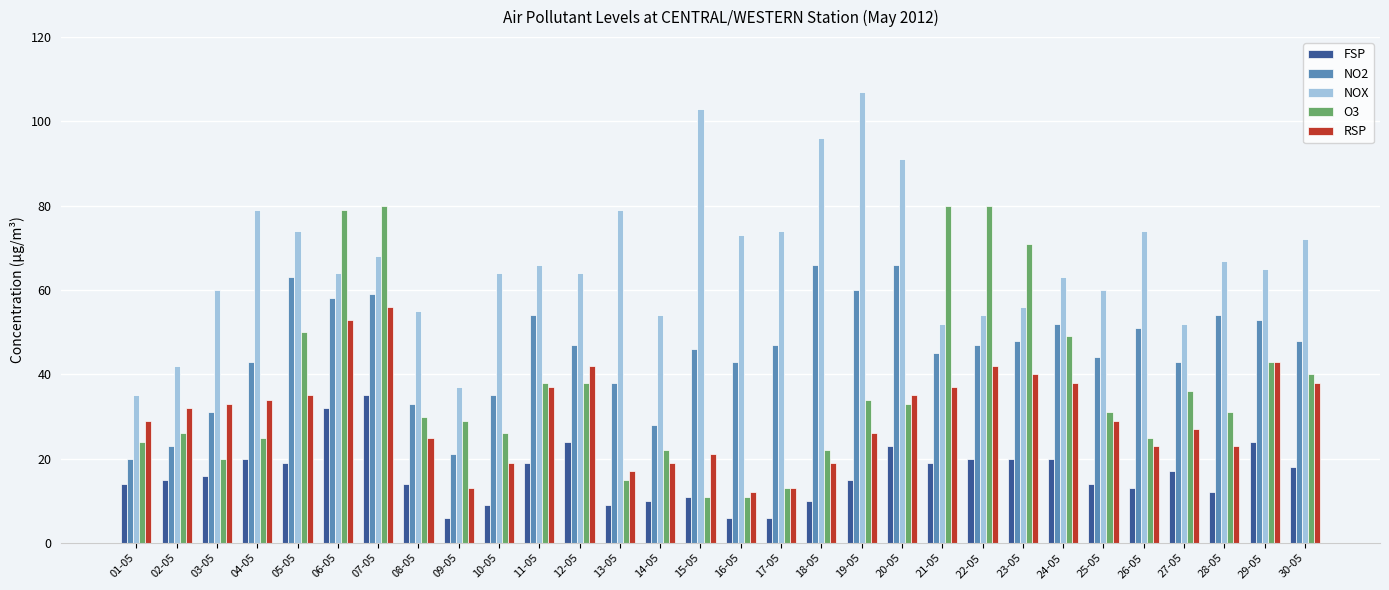

Reading left to right, what are all the values shown in this chart?

FSP: 01-05=14	02-05=15	03-05=16	04-05=20	05-05=19	06-05=32	07-05=35	08-05=14	09-05=6	10-05=9	11-05=19	12-05=24	13-05=9	14-05=10	15-05=11	16-05=6	17-05=6	18-05=10	19-05=15	20-05=23	21-05=19	22-05=20	23-05=20	24-05=20	25-05=14	26-05=13	27-05=17	28-05=12	29-05=24	30-05=18
NO2: 01-05=20	02-05=23	03-05=31	04-05=43	05-05=63	06-05=58	07-05=59	08-05=33	09-05=21	10-05=35	11-05=54	12-05=47	13-05=38	14-05=28	15-05=46	16-05=43	17-05=47	18-05=66	19-05=60	20-05=66	21-05=45	22-05=47	23-05=48	24-05=52	25-05=44	26-05=51	27-05=43	28-05=54	29-05=53	30-05=48
NOX: 01-05=35	02-05=42	03-05=60	04-05=79	05-05=74	06-05=64	07-05=68	08-05=55	09-05=37	10-05=64	11-05=66	12-05=64	13-05=79	14-05=54	15-05=103	16-05=73	17-05=74	18-05=96	19-05=107	20-05=91	21-05=52	22-05=54	23-05=56	24-05=63	25-05=60	26-05=74	27-05=52	28-05=67	29-05=65	30-05=72
O3: 01-05=24	02-05=26	03-05=20	04-05=25	05-05=50	06-05=79	07-05=80	08-05=30	09-05=29	10-05=26	11-05=38	12-05=38	13-05=15	14-05=22	15-05=11	16-05=11	17-05=13	18-05=22	19-05=34	20-05=33	21-05=80	22-05=80	23-05=71	24-05=49	25-05=31	26-05=25	27-05=36	28-05=31	29-05=43	30-05=40
RSP: 01-05=29	02-05=32	03-05=33	04-05=34	05-05=35	06-05=53	07-05=56	08-05=25	09-05=13	10-05=19	11-05=37	12-05=42	13-05=17	14-05=19	15-05=21	16-05=12	17-05=13	18-05=19	19-05=26	20-05=35	21-05=37	22-05=42	23-05=40	24-05=38	25-05=29	26-05=23	27-05=27	28-05=23	29-05=43	30-05=38